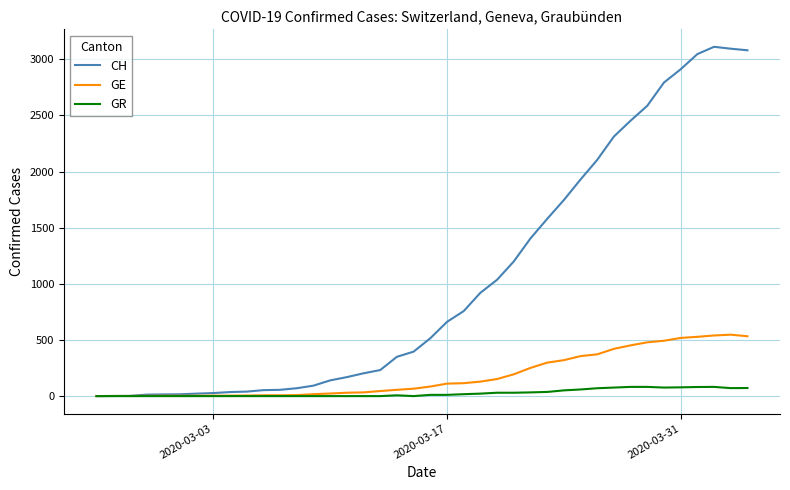

Rank the series by their maximum value, from highest to lowest.

CH, GE, GR